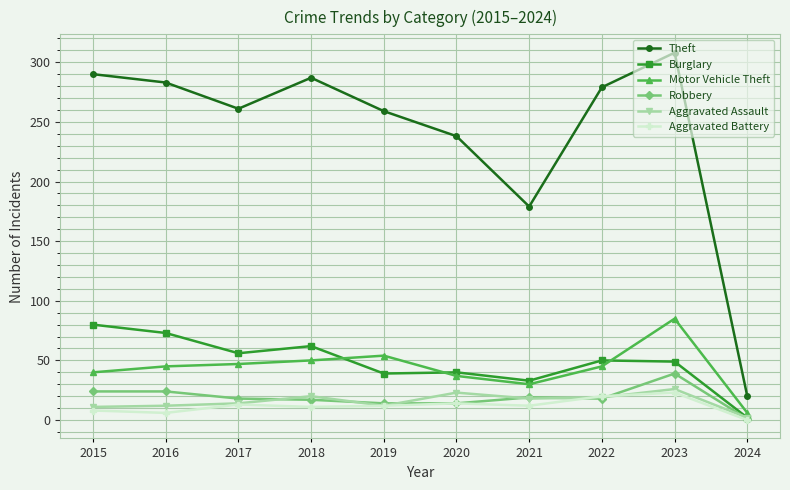

What is the value of the Aggravated Assault point at the 6th from the left?

23